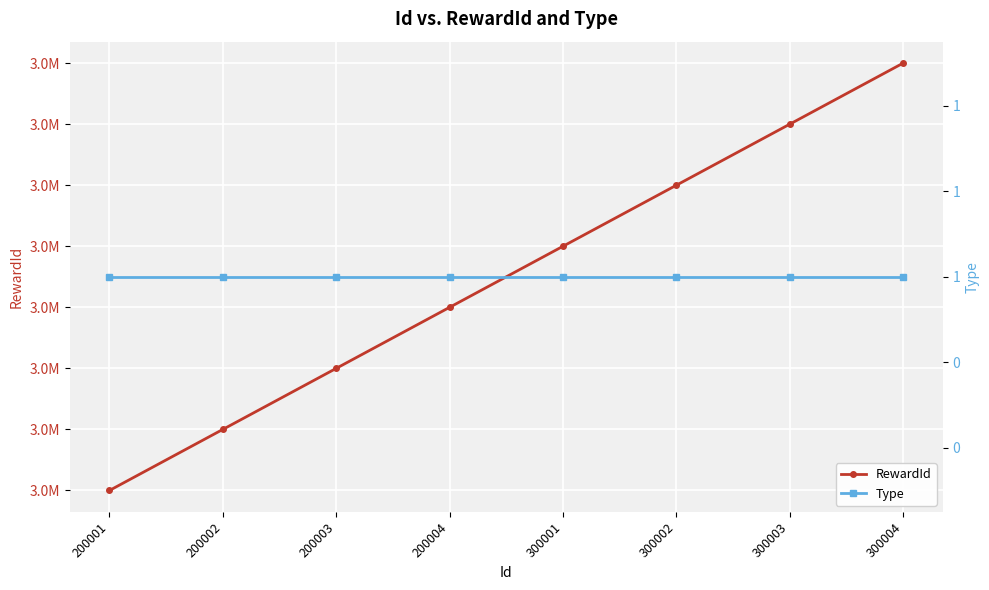

Is it true that RewardId equals 1943685 at 200001?

False